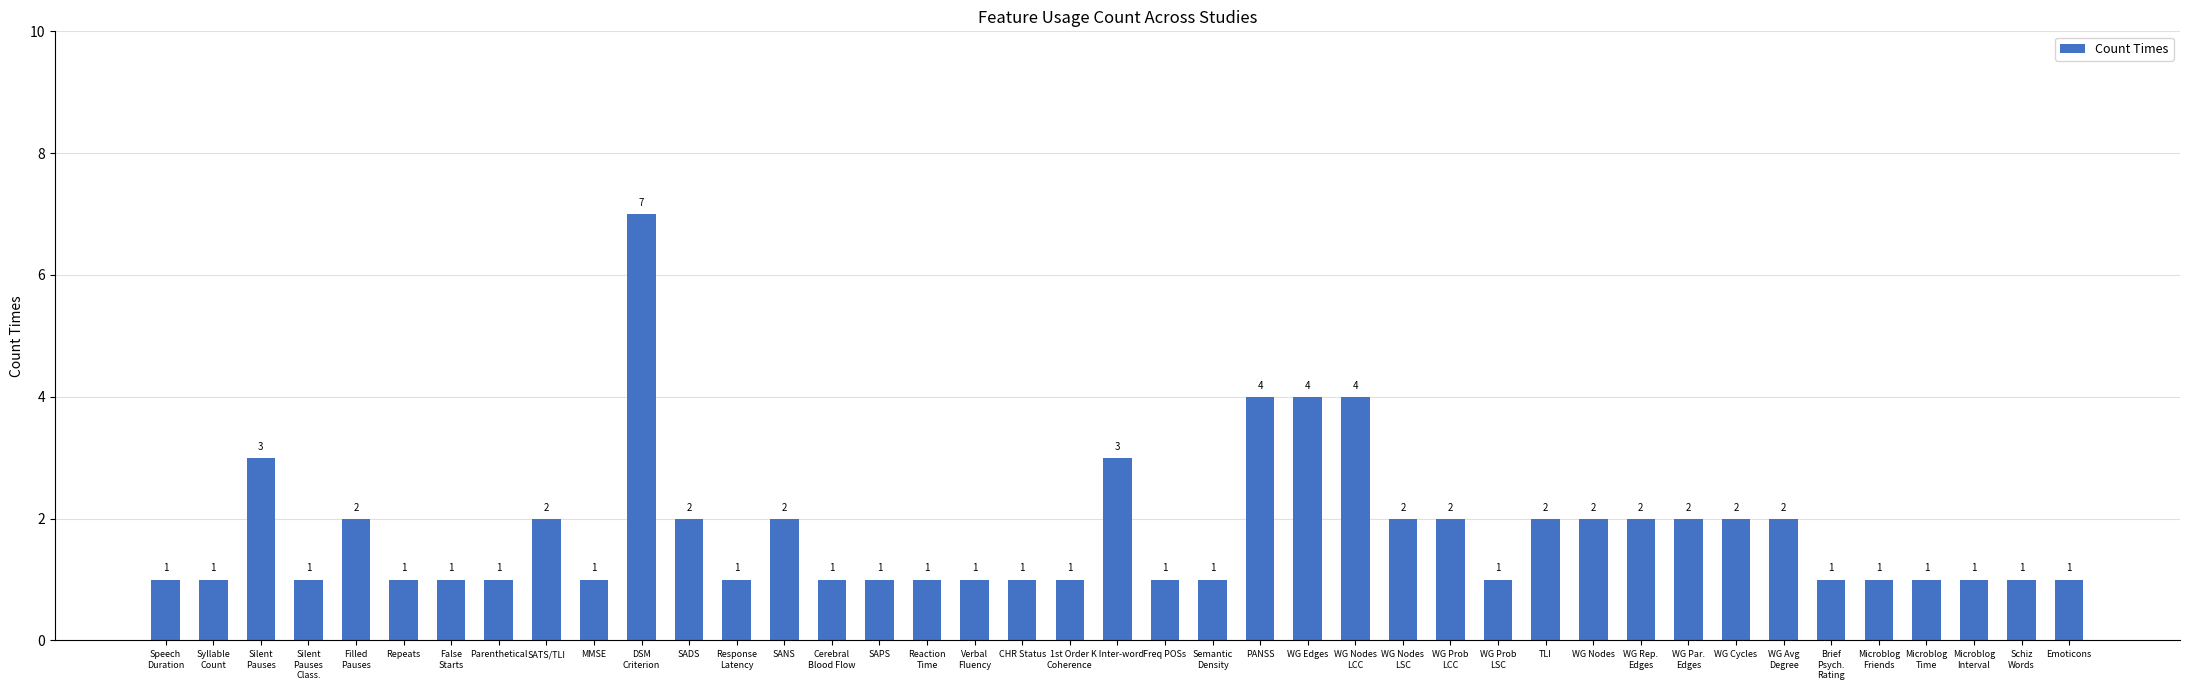

True or false: the data shows 1 at MMSE.

True